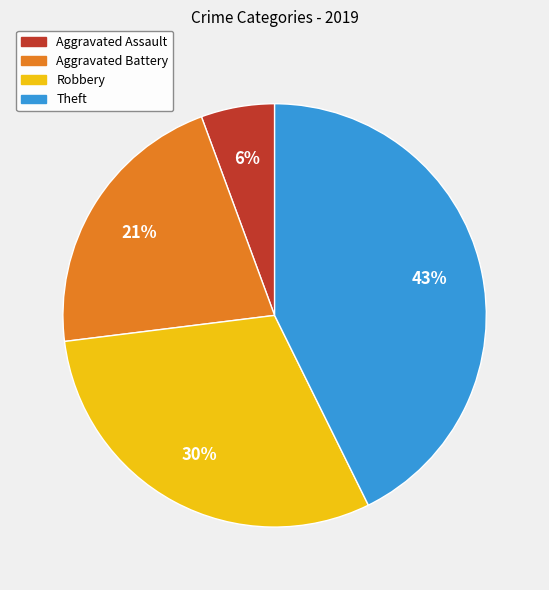

Is Aggravated Battery the majority of the pie?

No